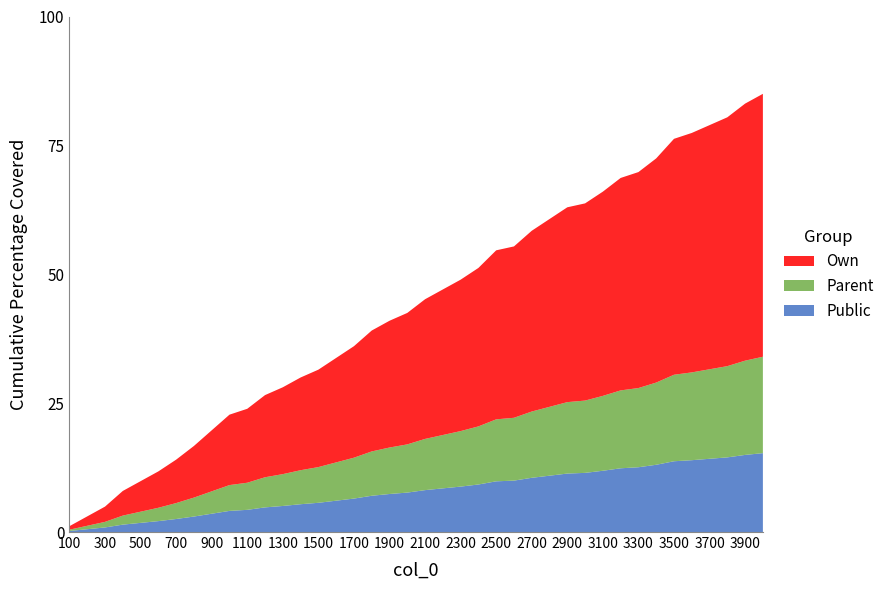

What is the maximum value for Public?

15.3